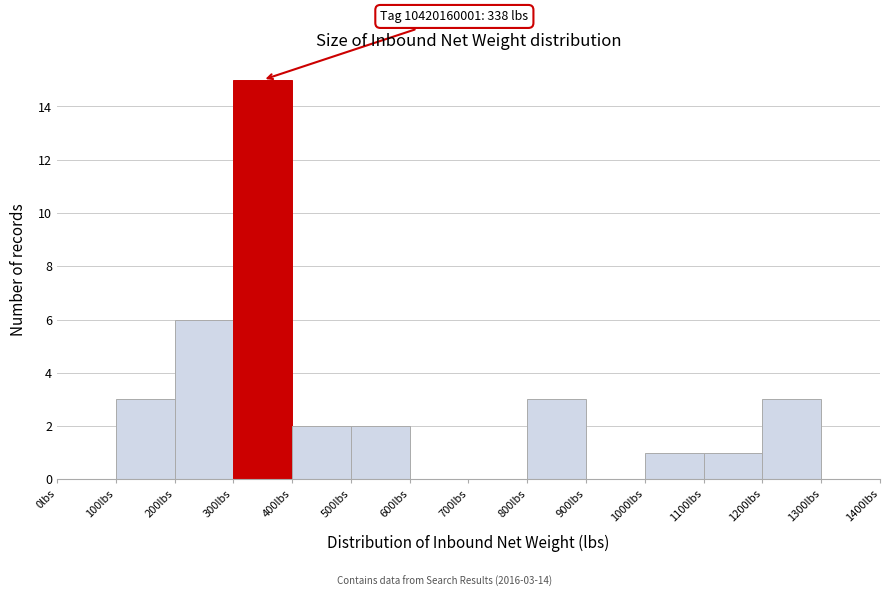

Which range on the x-axis has the tallest bar?

300 to 400